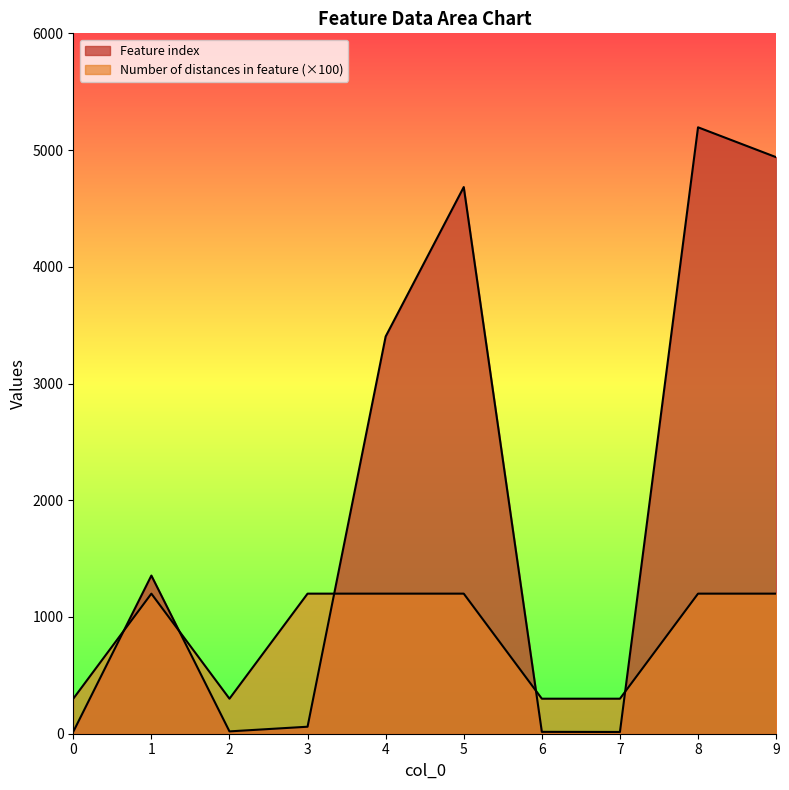

What value does the Number of distances in feature series have at 1, to the nearest 10?

1200